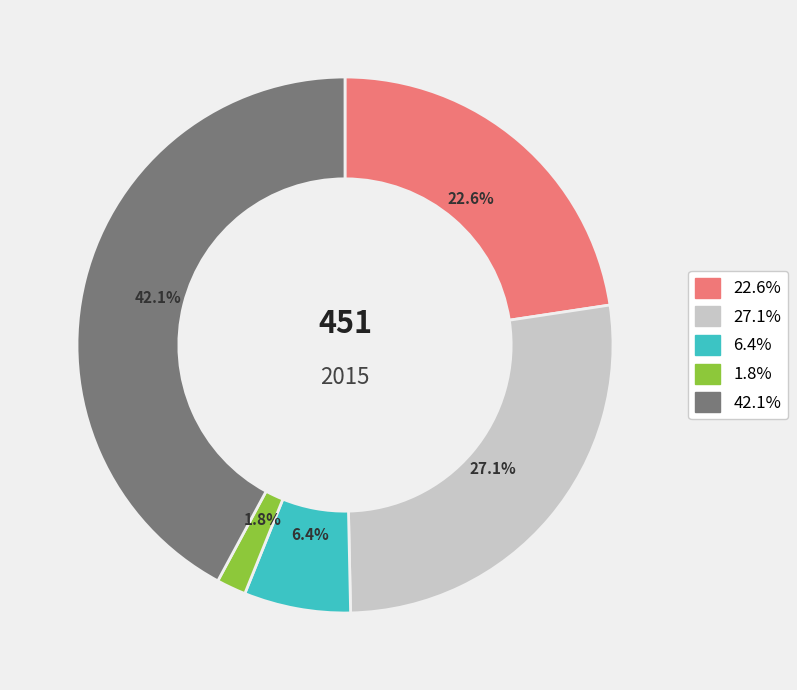

Is there a majority slice in this chart?

No